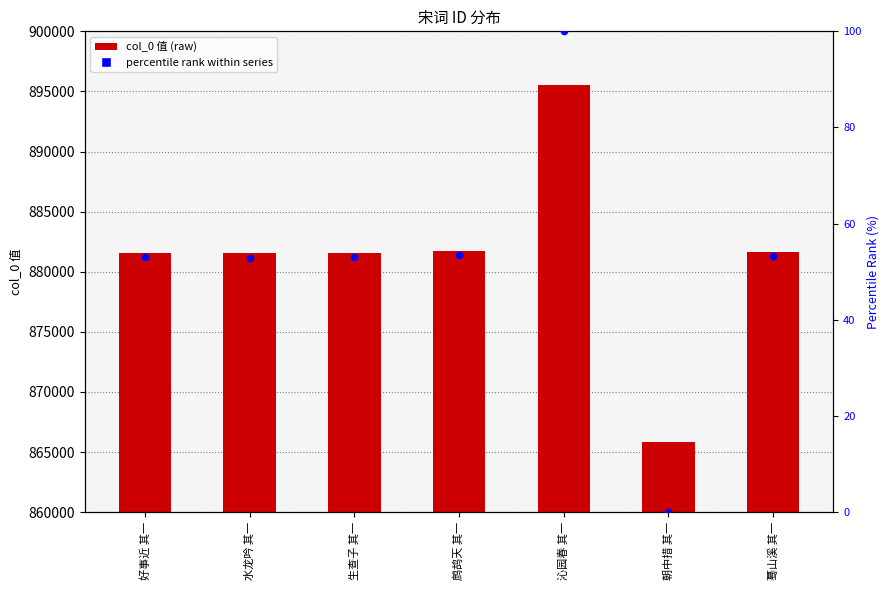

Which series has the largest total across all categories?

col_0